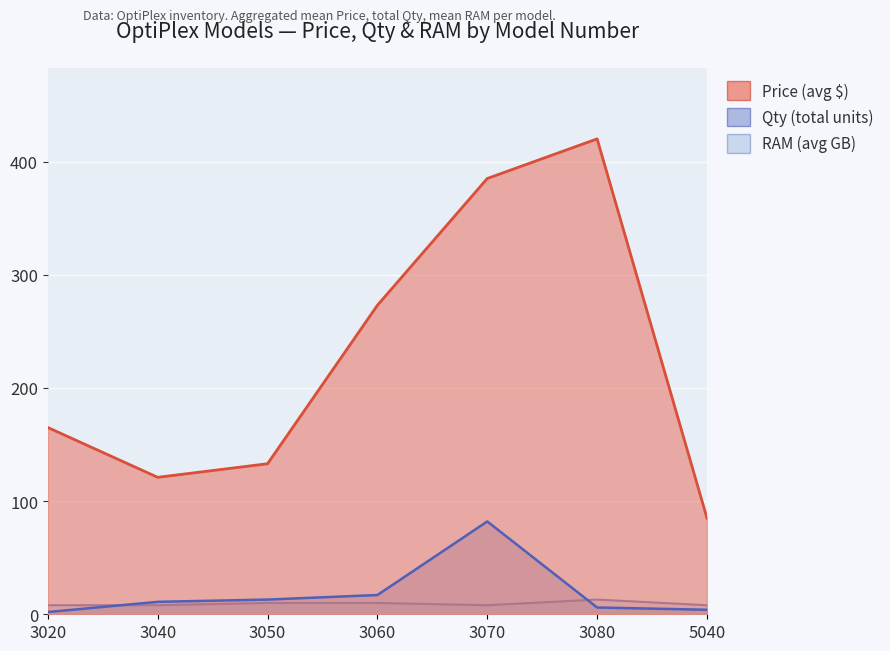

At which category is the sum across all series the highest?

3070